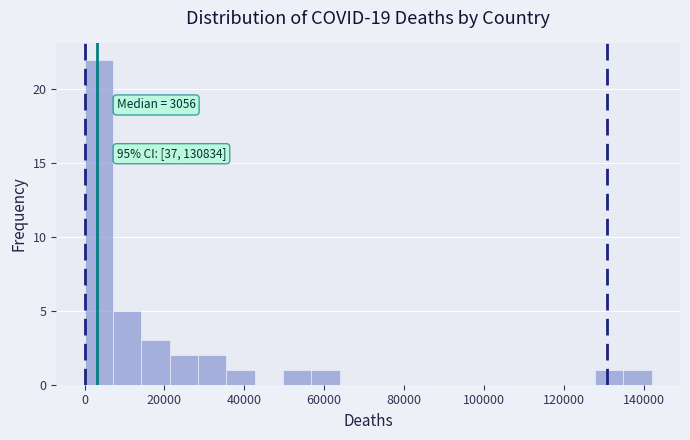

Around what value on the x-axis is the tallest bar? Give the approximate position of its centre, as read against the axis.

4000